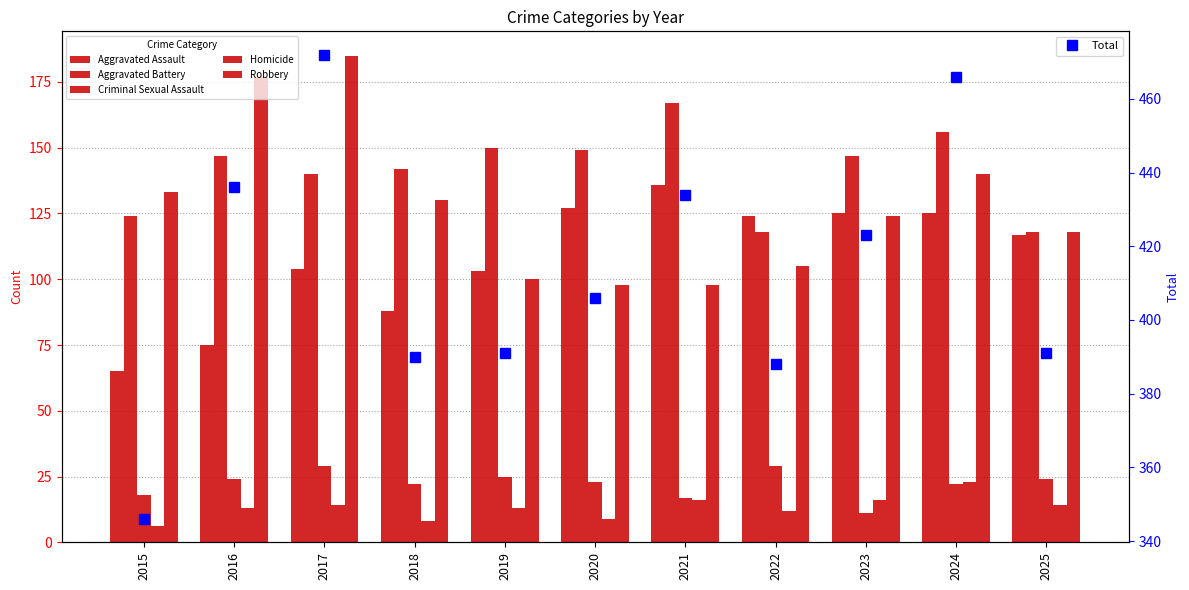

Which series has the largest total across all categories?

Total